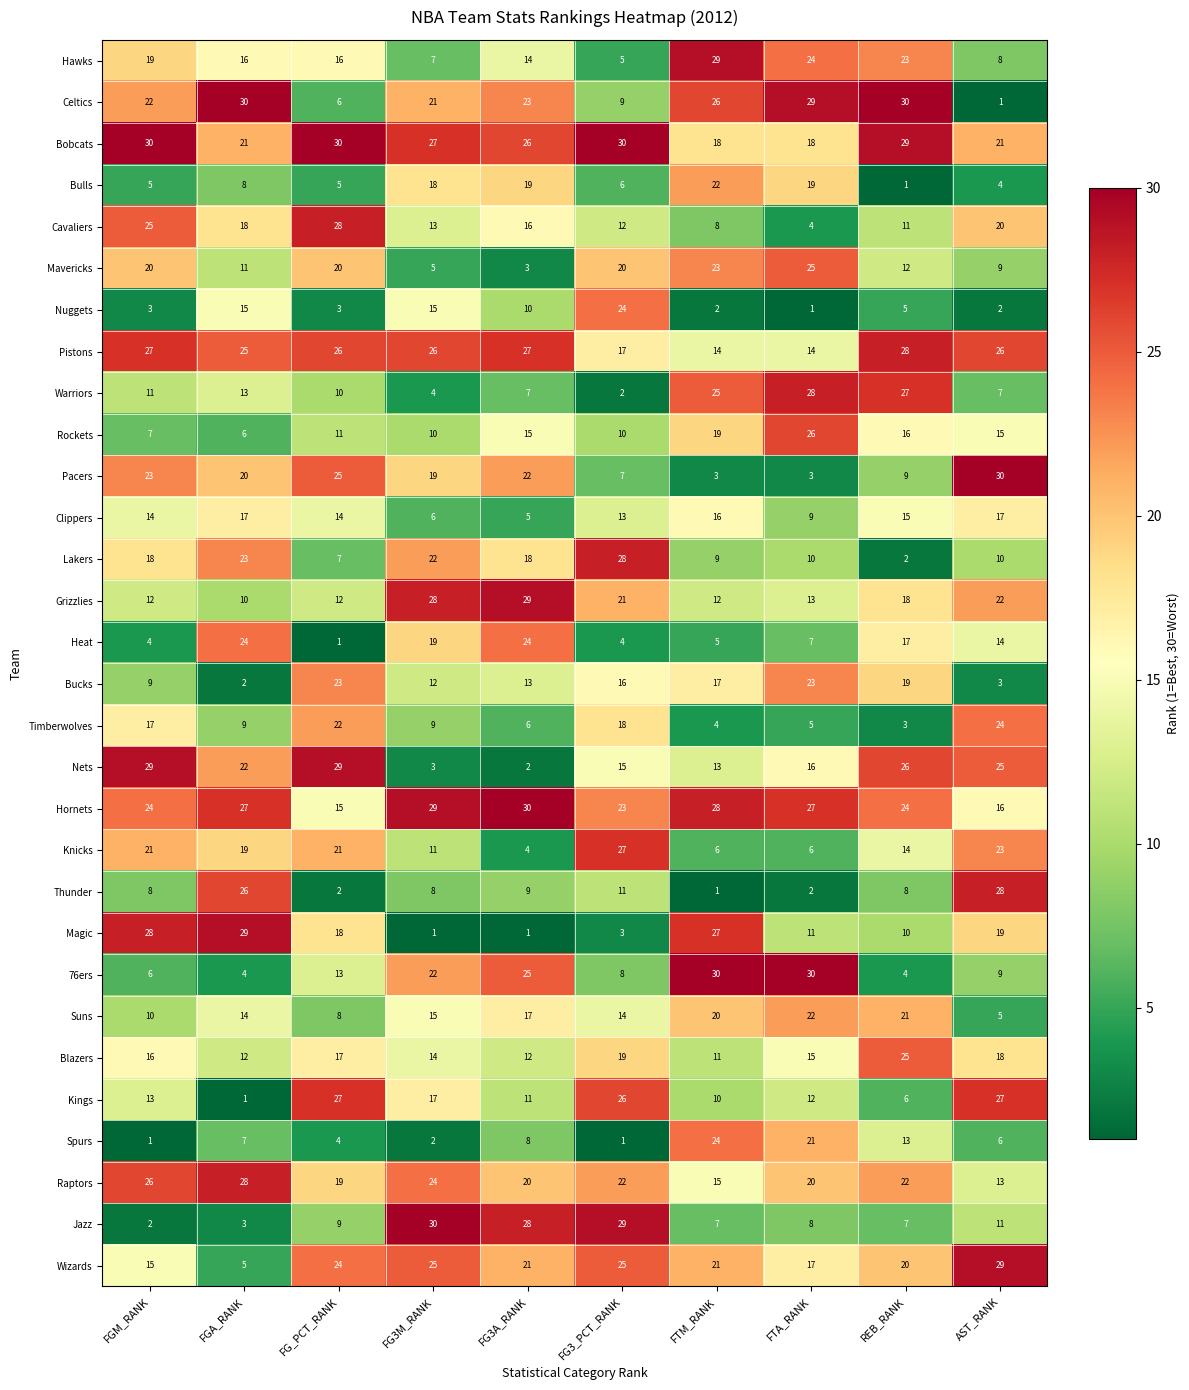

What is the total value across all series at FGA_RANK?

465